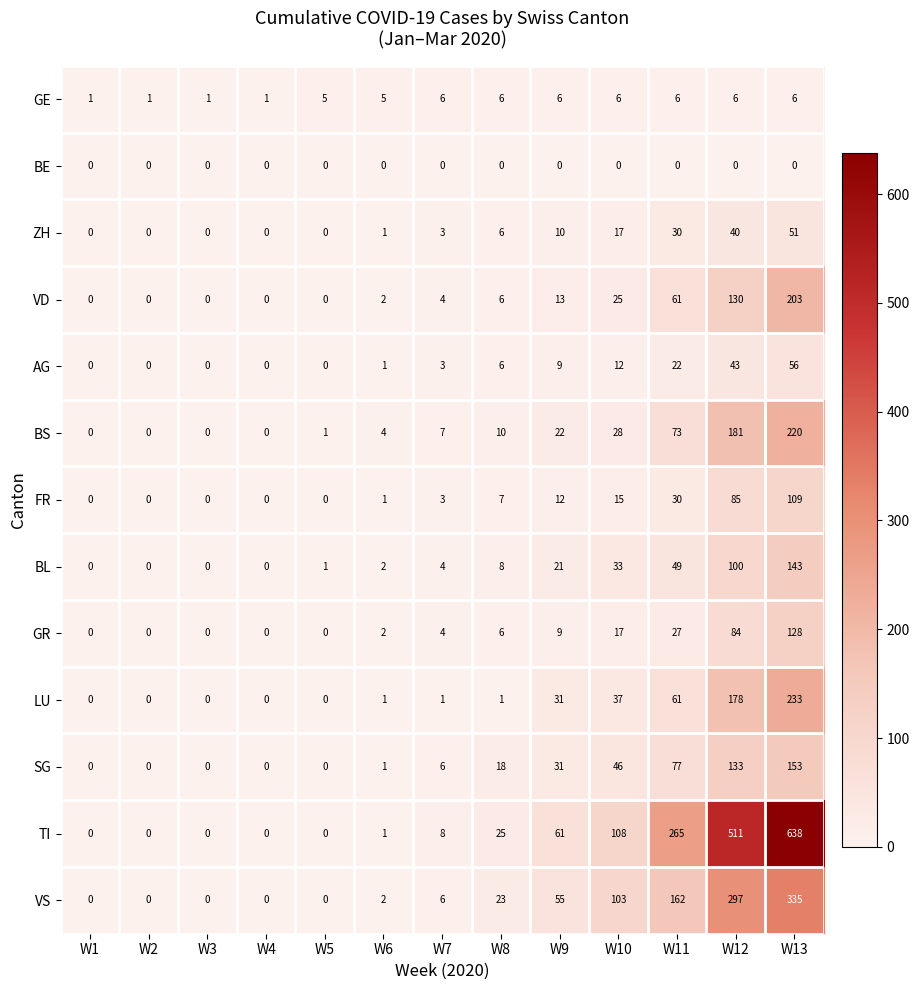

What is the total value across all series at W4?

1